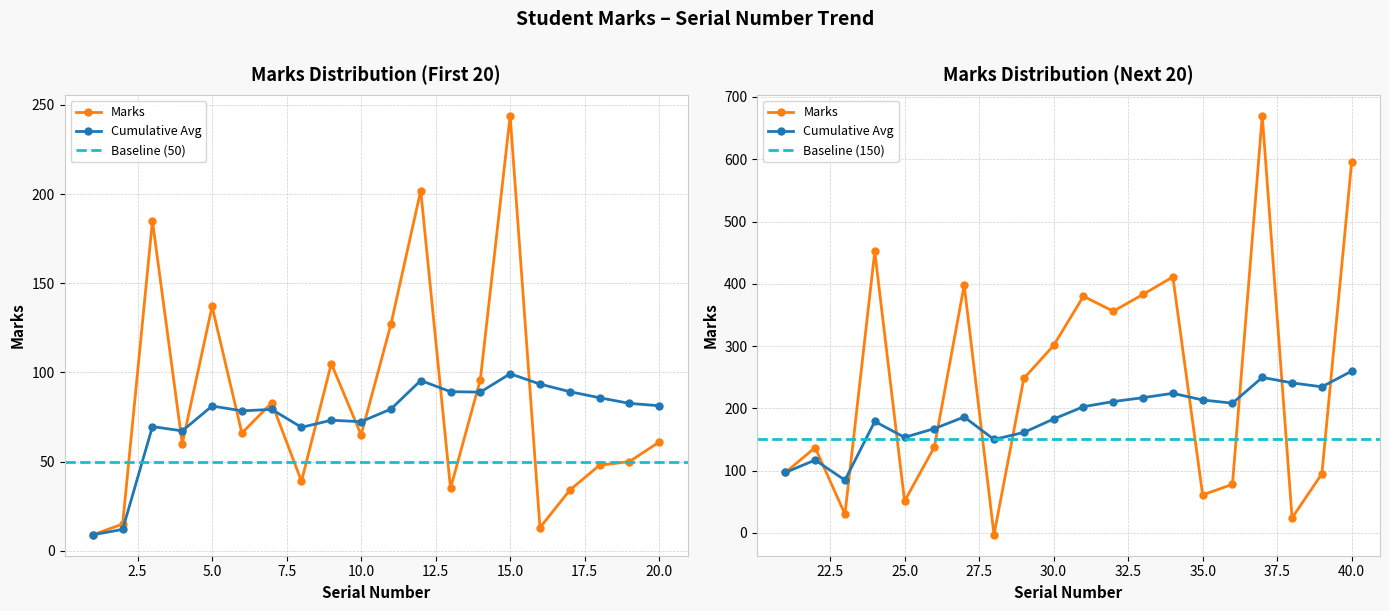

Between 12 and 18, which series saw the biggest shift?

Marks